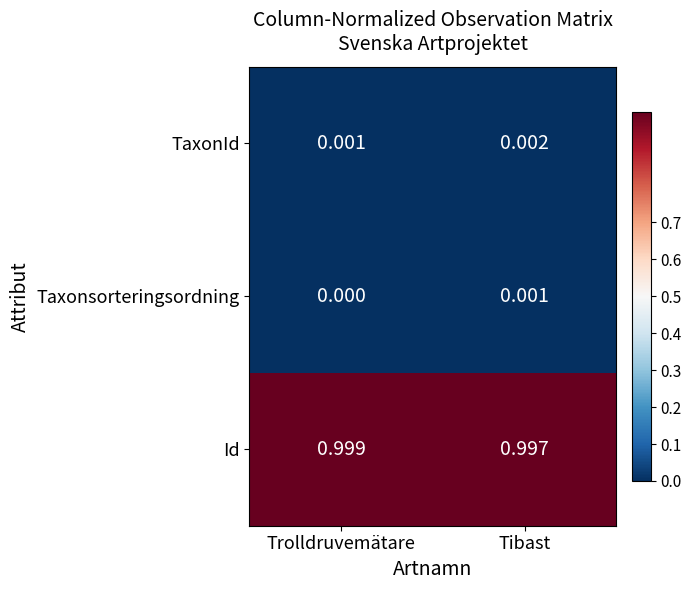

Which label corresponds to the smallest value in the chart?

Trolldruvemätare